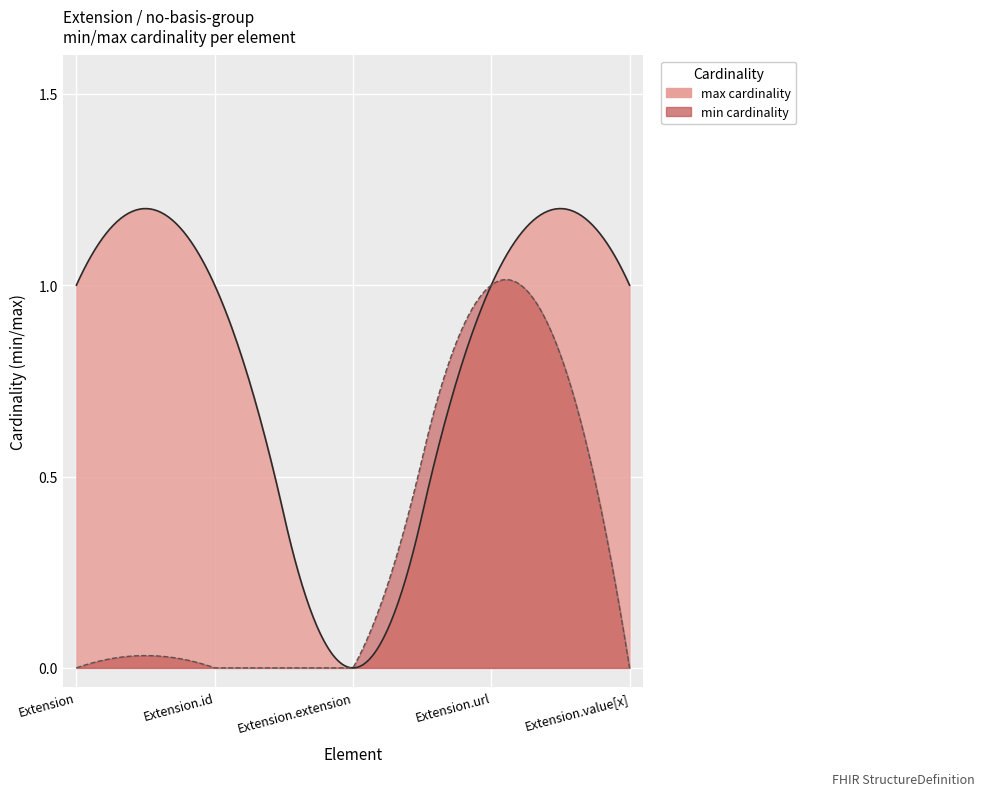

What value does the data have at open?

1